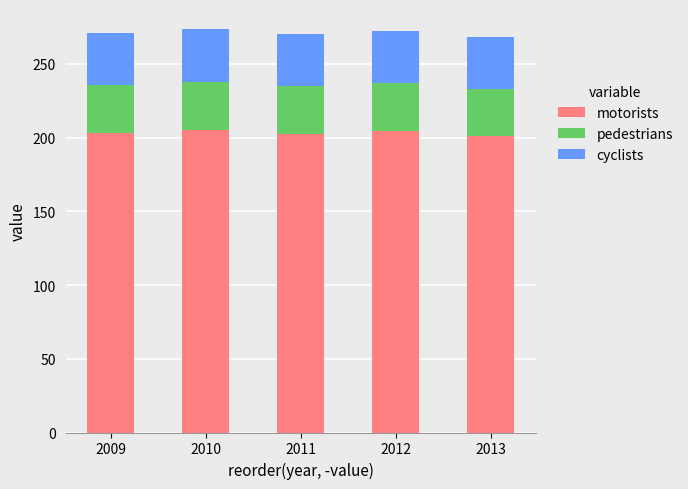

What is the minimum value for motorists?

201.1